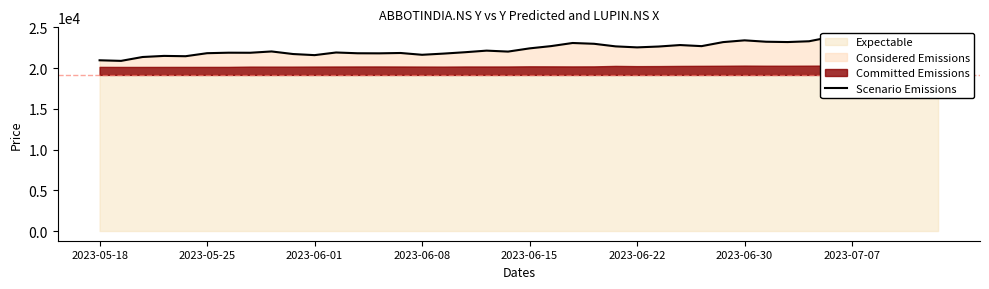

What is the sum of all values?

896799.6